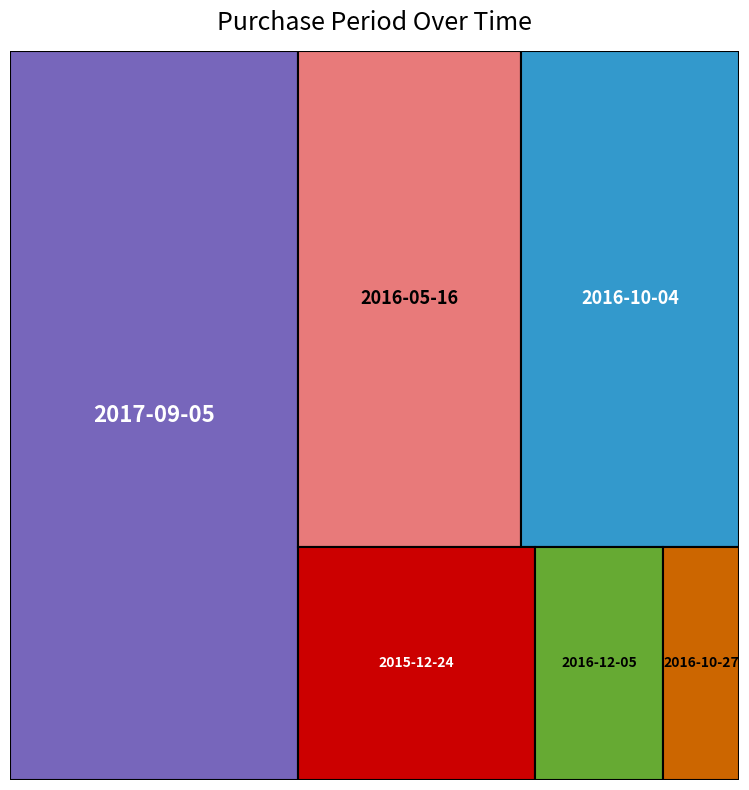

Count the number of data series in this chart.

1